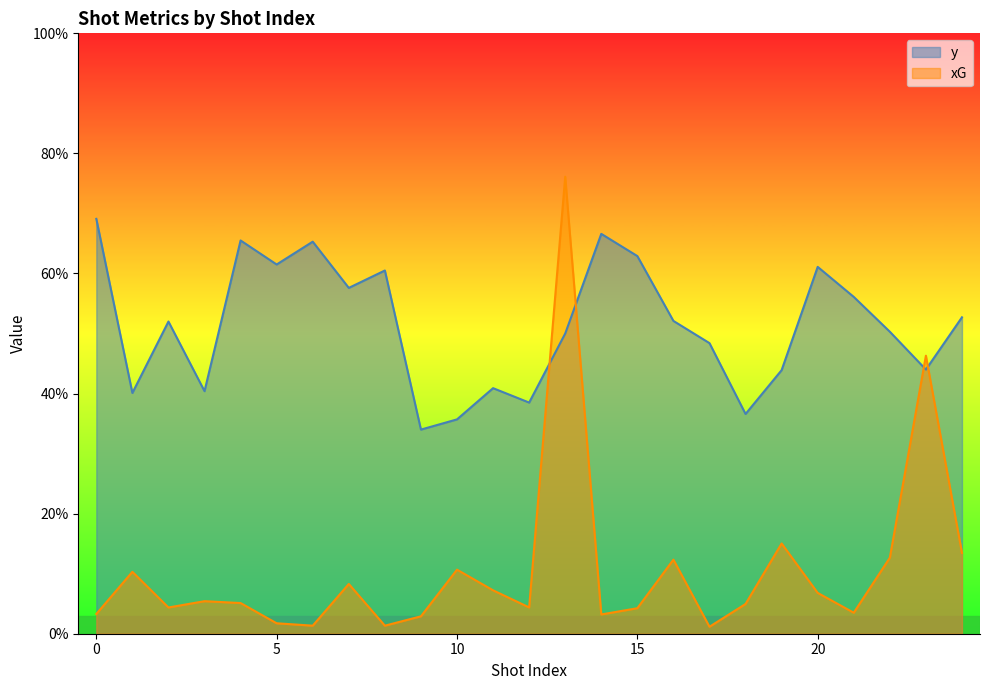

What is the value of the y point at the 23rd from the left?

0.5